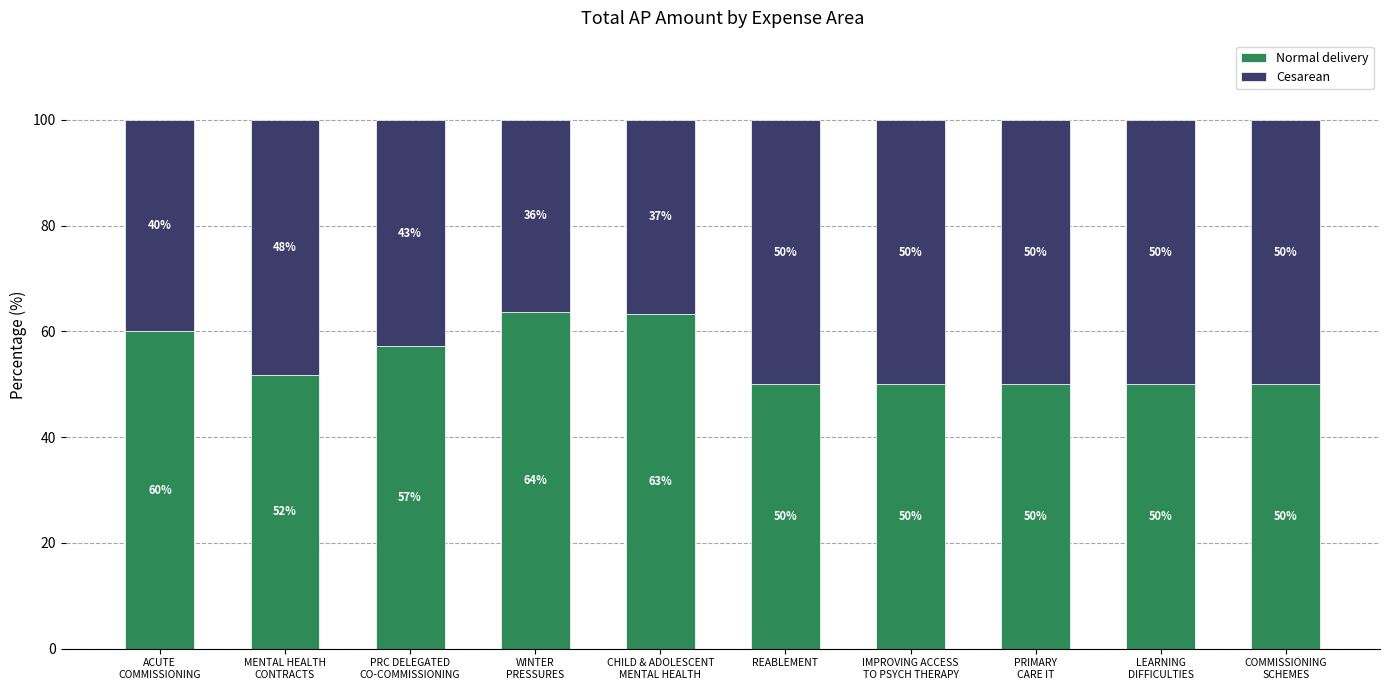

What is the average value of the Normal delivery series?

54.6